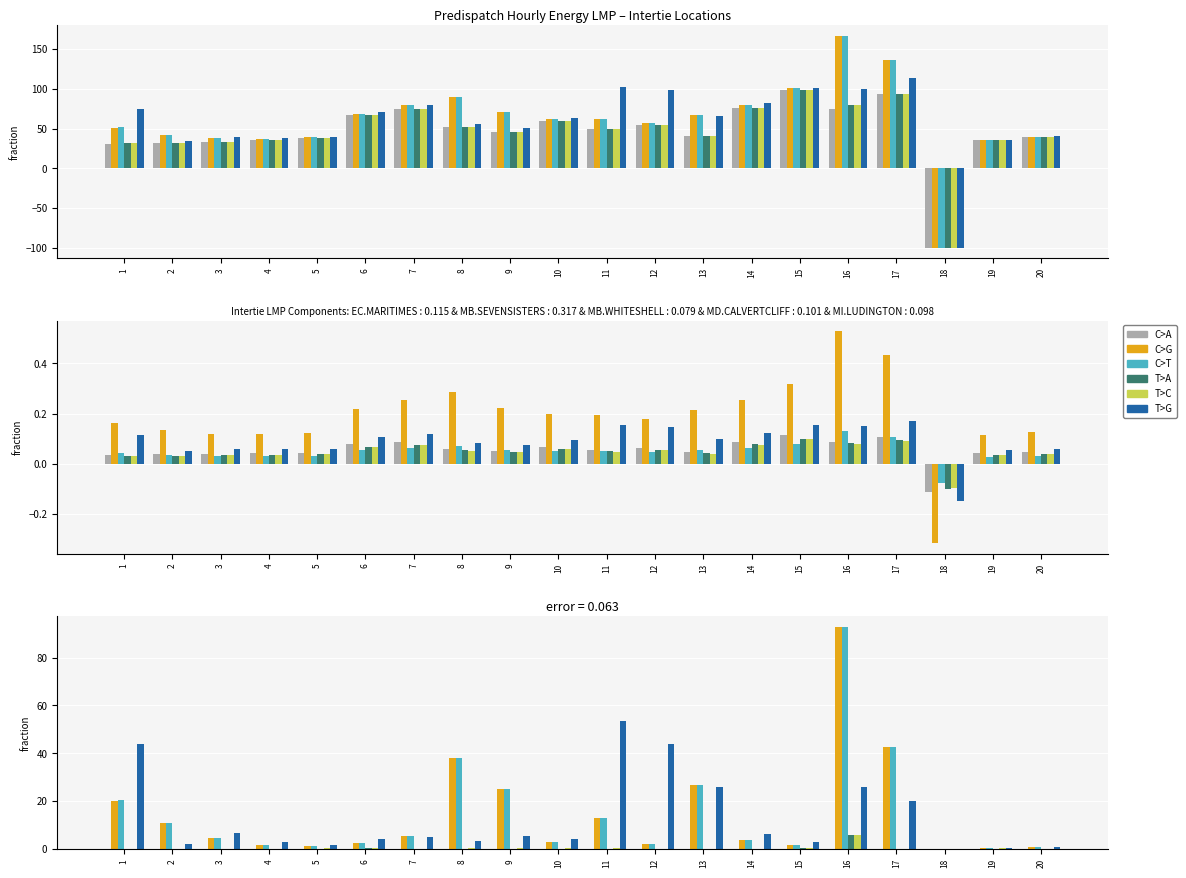

What is the value of the MD.CALVERTCLIFF bar at the 6th from the left?

0.2